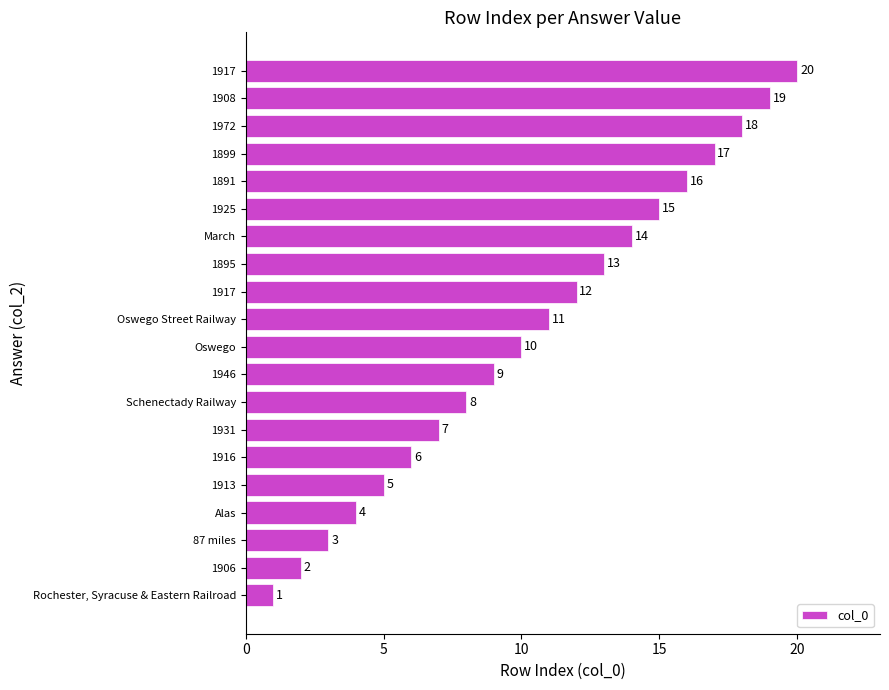

How many bars are there in total?

20